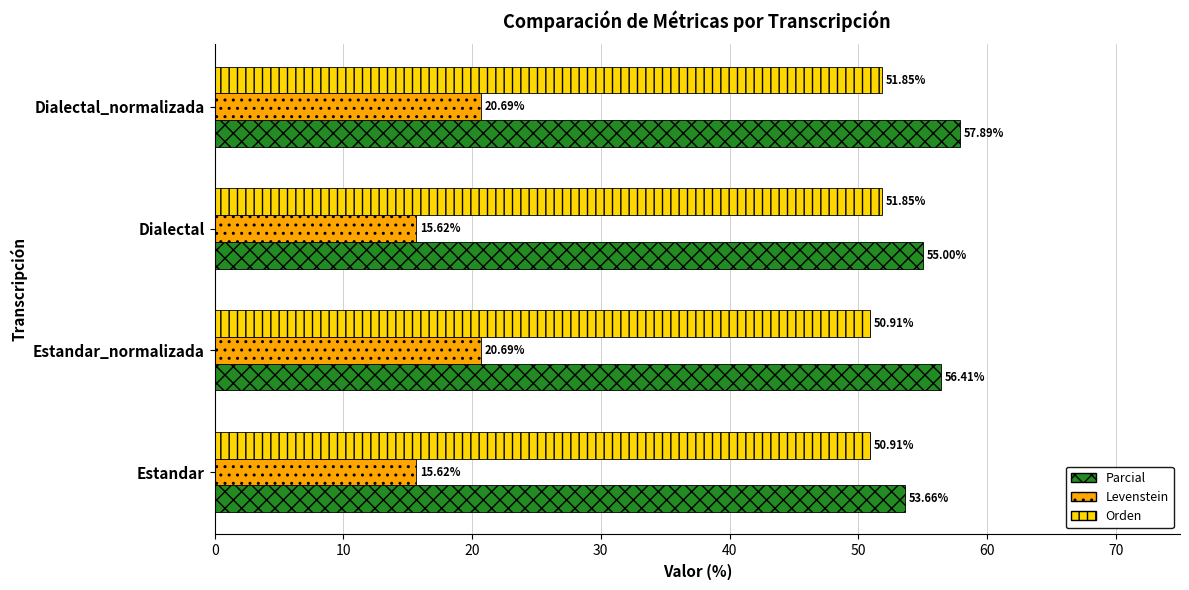

What is the minimum value shown in the chart?

15.6